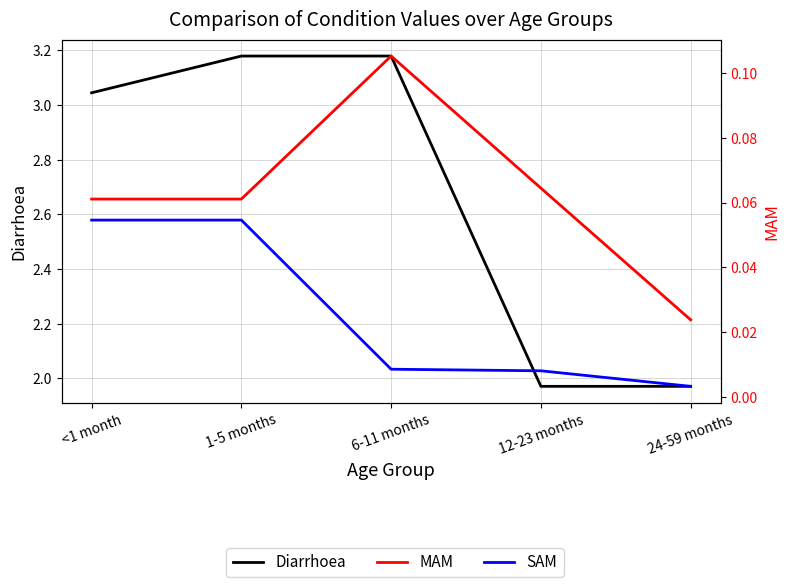

Where is MAM nearest to the value 0?

24-59 months